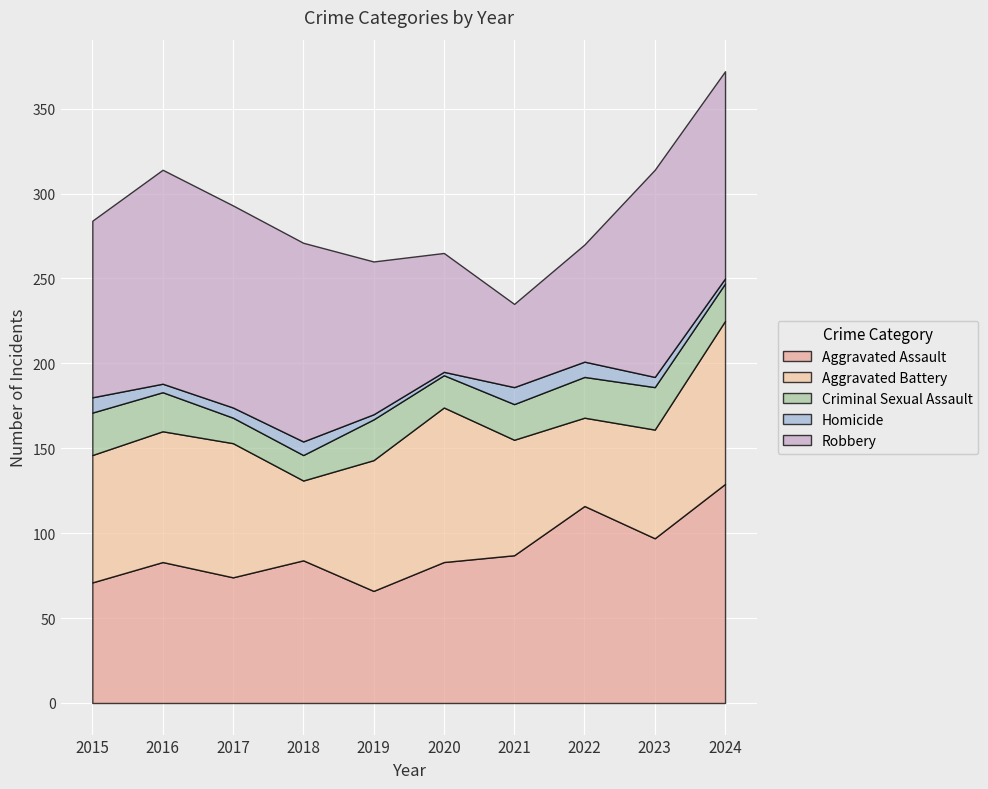

What is the total value across all series at 2022?

270